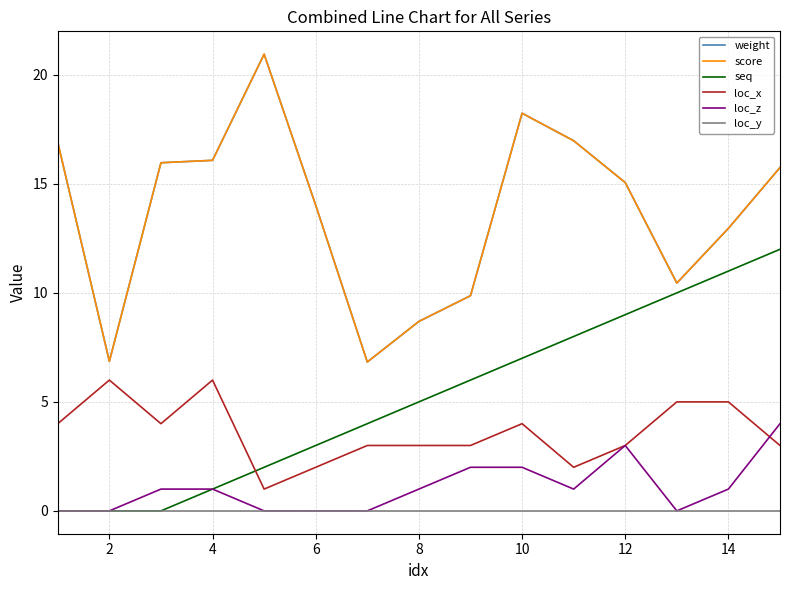

Reading right to left, transcribe all the data shown in this chart.

weight: 15.8	13.0	10.4	15.1	17.0	18.2	9.9	8.7	6.8	14.0	20.9	16.1	16.0	6.9	16.9
score: 15.8	13.0	10.4	15.1	17.0	18.2	9.9	8.7	6.8	14.0	20.9	16.1	16.0	6.9	16.9
seq: 12.0	11.0	10.0	9.0	8.0	7.0	6.0	5.0	4.0	3.0	2.0	1.0	0.0	0.0	0.0
loc_x: 3.0	5.0	5.0	3.0	2.0	4.0	3.0	3.0	3.0	2.0	1.0	6.0	4.0	6.0	4.0
loc_z: 4.0	1.0	0.0	3.0	1.0	2.0	2.0	1.0	0.0	0.0	0.0	1.0	1.0	0.0	0.0
loc_y: 0.0	0.0	0.0	0.0	0.0	0.0	0.0	0.0	0.0	0.0	0.0	0.0	0.0	0.0	0.0